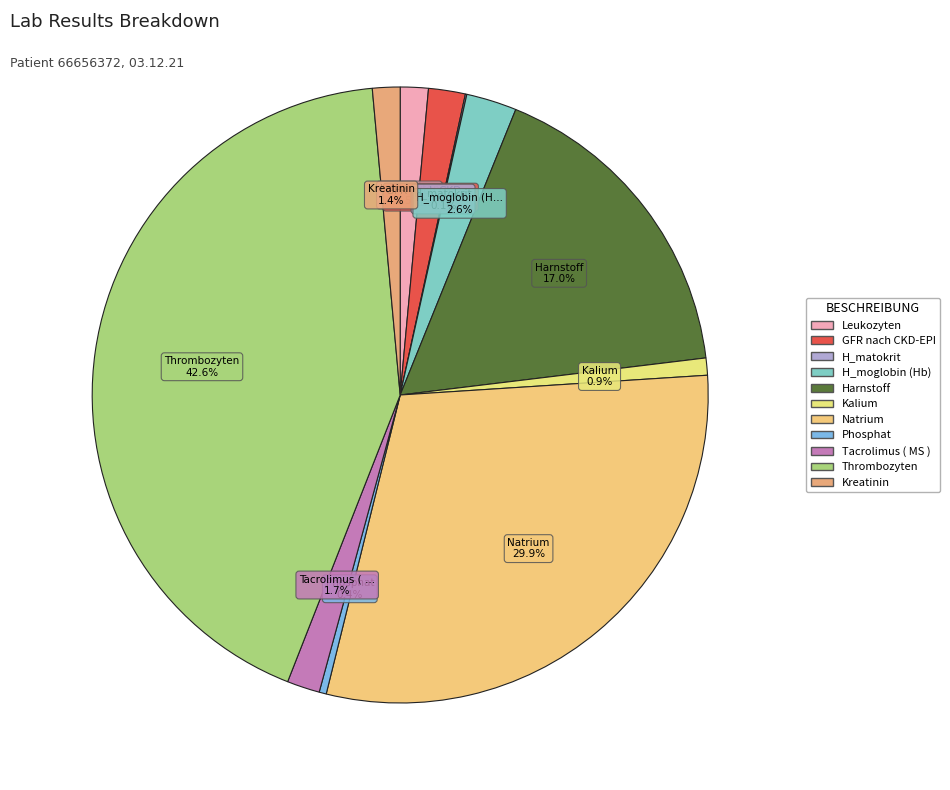

To the nearest percent, what is the average slice percentage?

9%